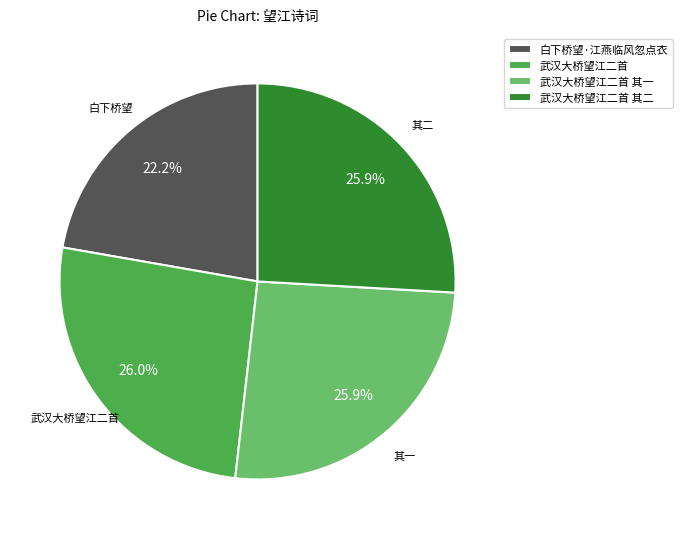

Which slice is the smallest?

白下桥望·江燕临风忽点衣